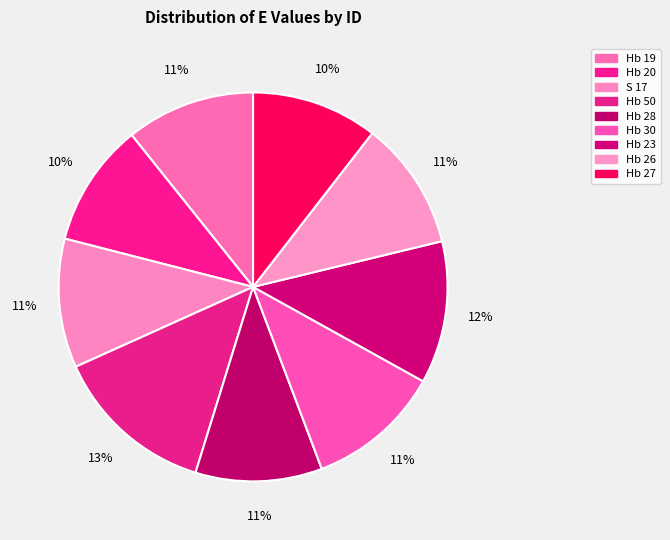

To the nearest percent, what is the difference between the largest and smallest slice percentages?

3%